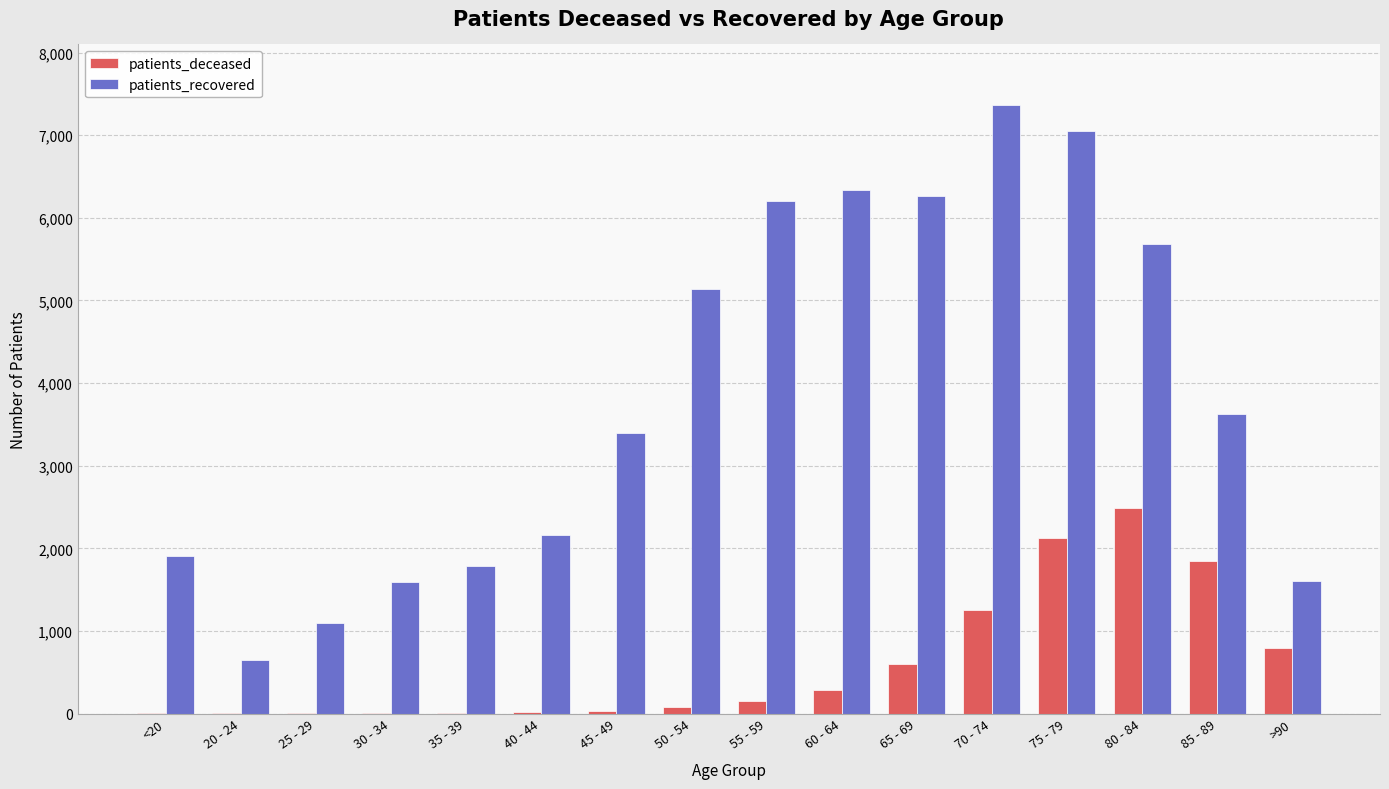

True or false: patients_recovered has a value of 3393 at 45 - 49.

True